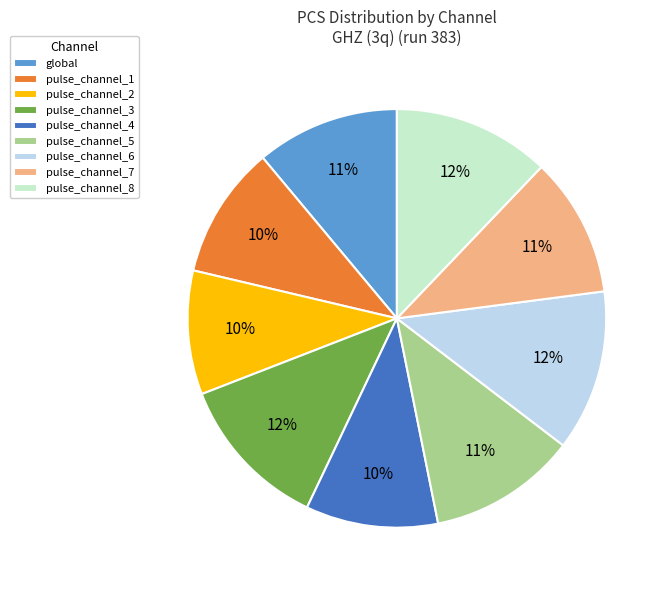

Between pulse_channel_6 and pulse_channel_7, which is larger?

pulse_channel_6